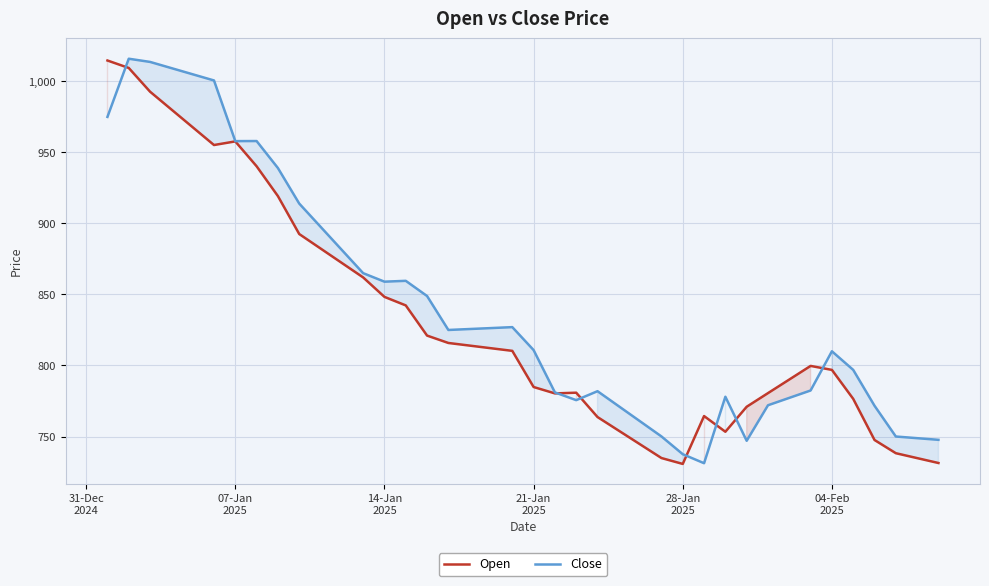

What is the minimum value for Close?

731.2